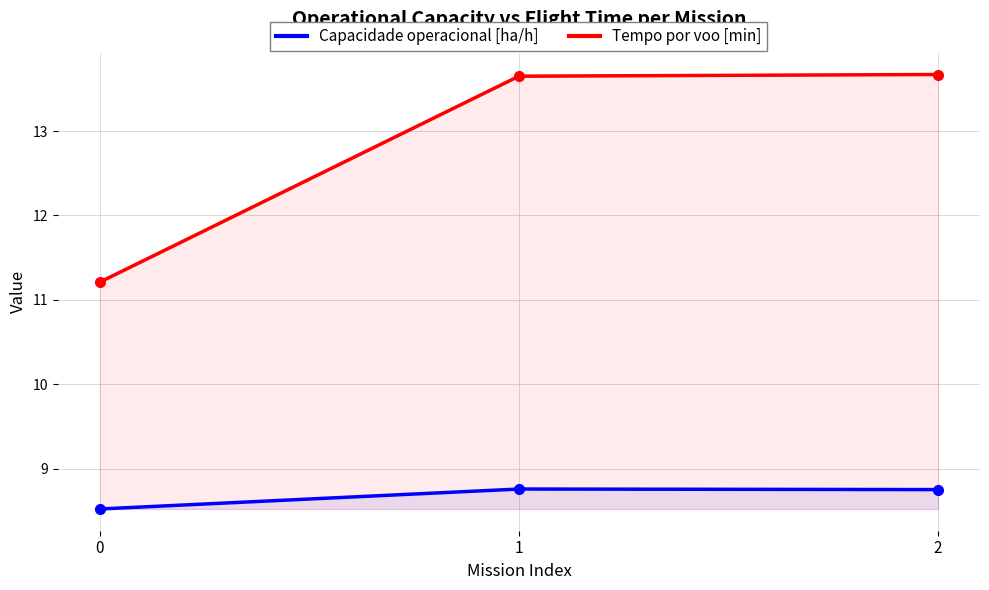

How many series are shown in this chart?

2